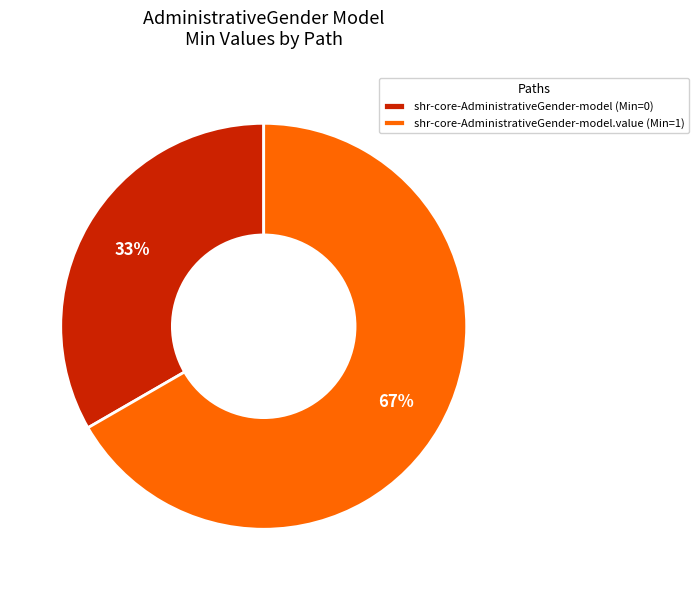

Is the sum of shr-core-AdministrativeGender-model (Min=0) and shr-core-AdministrativeGender-model.value (Min=1) greater than half?

Yes